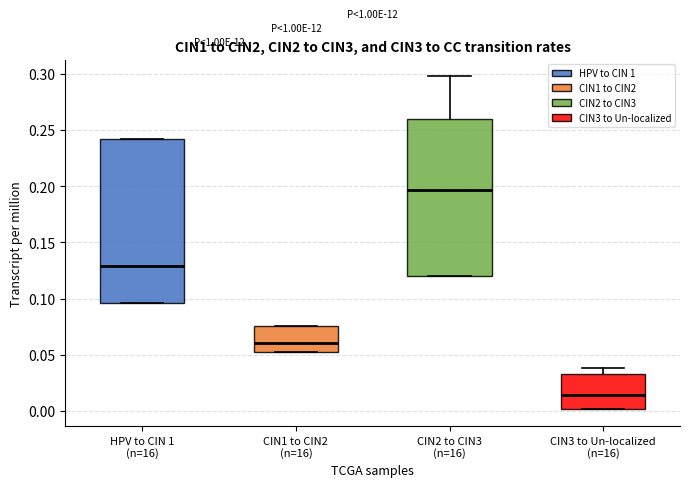

Where does the median line of the box for CIN2 to CIN3 (n=16) sit on the y-axis? The values are not printed on the chart, so give them approximately, as read against the axis.

0.195